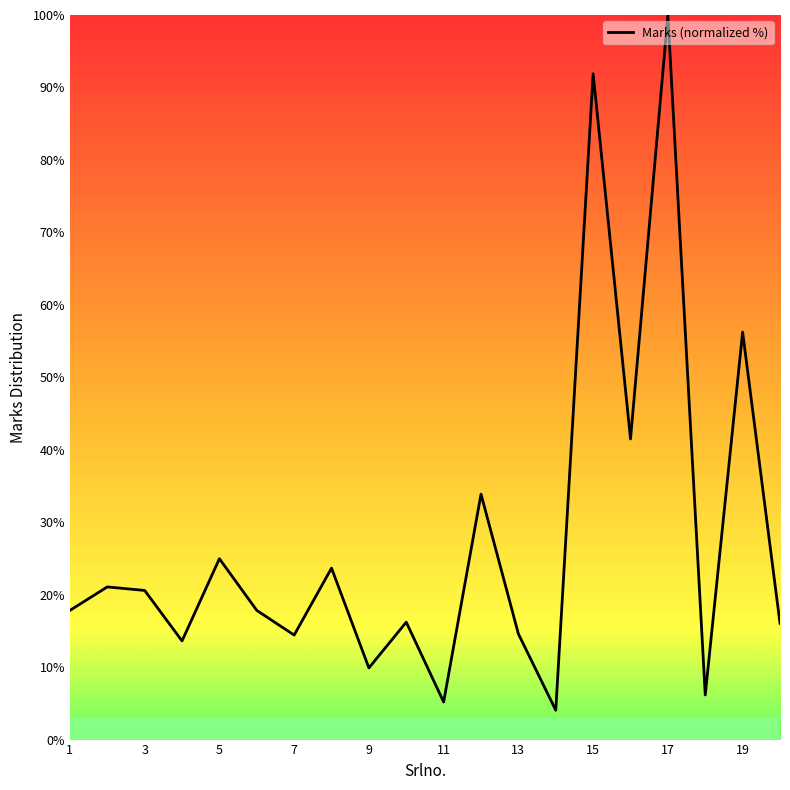

What is the difference between the maximum and minimum values?

95.9